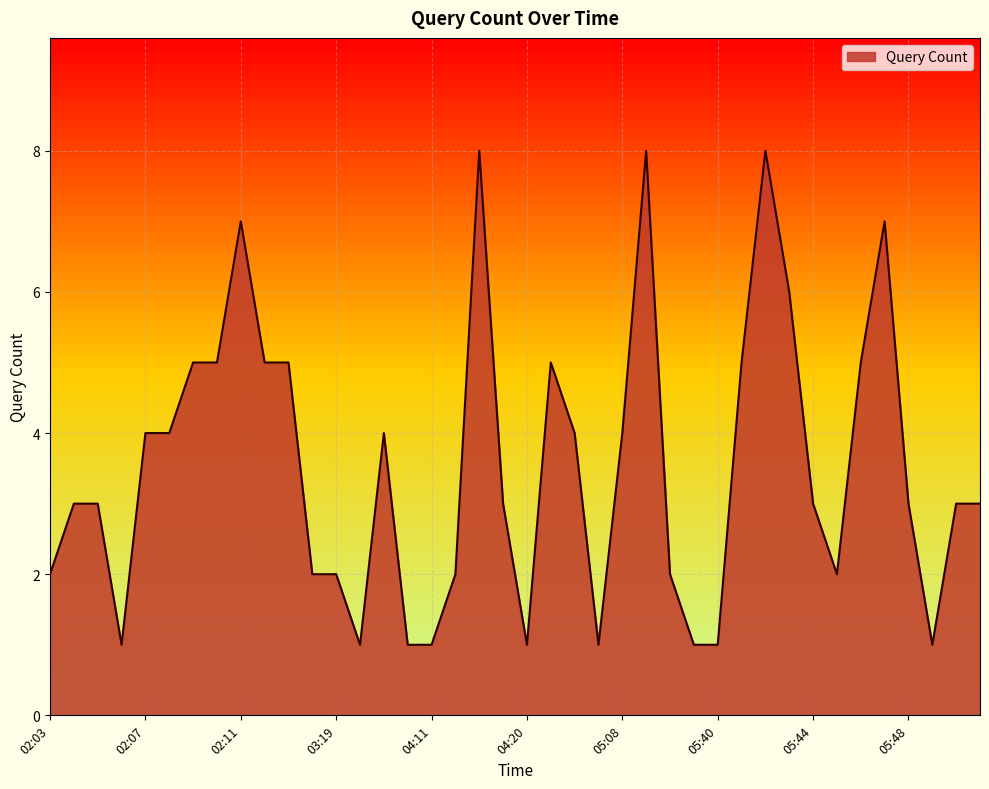

What is the greatest value displayed?

8